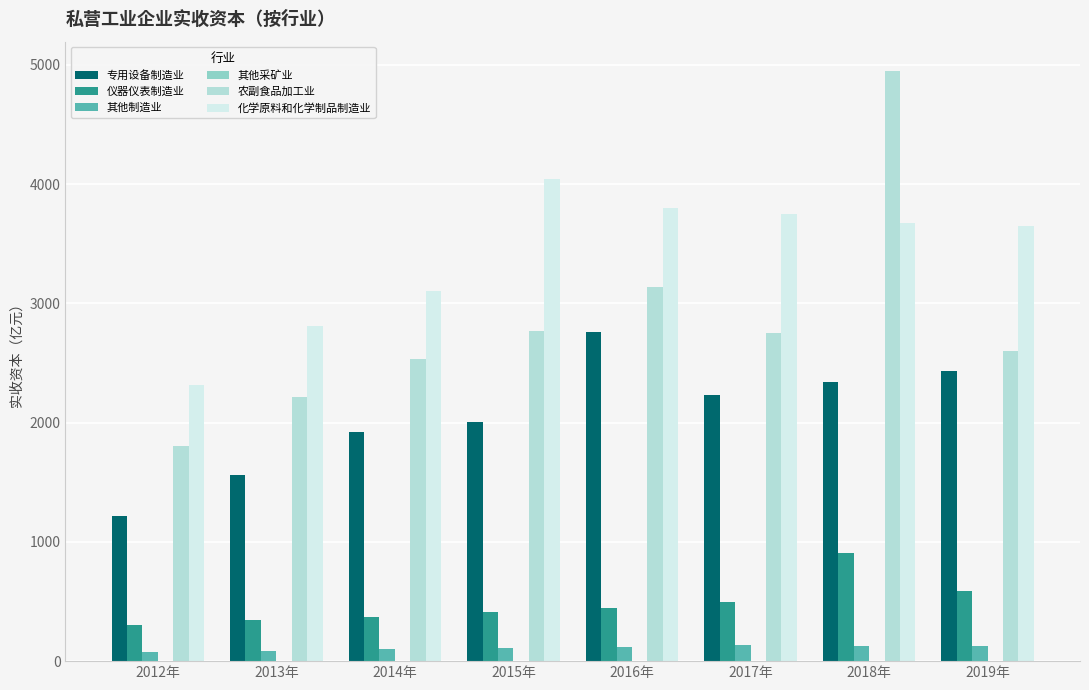

What is the sum of all 农副食品加工业 values?

22758.4